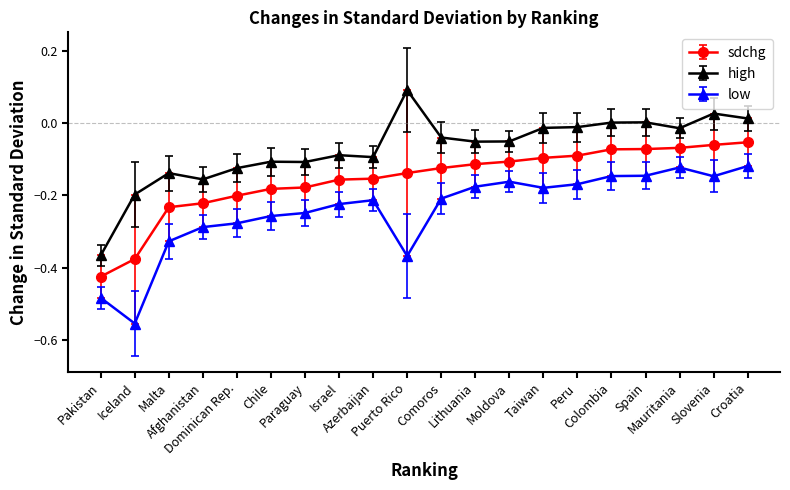

At which category does high reach its first local valley?

Afghanistan